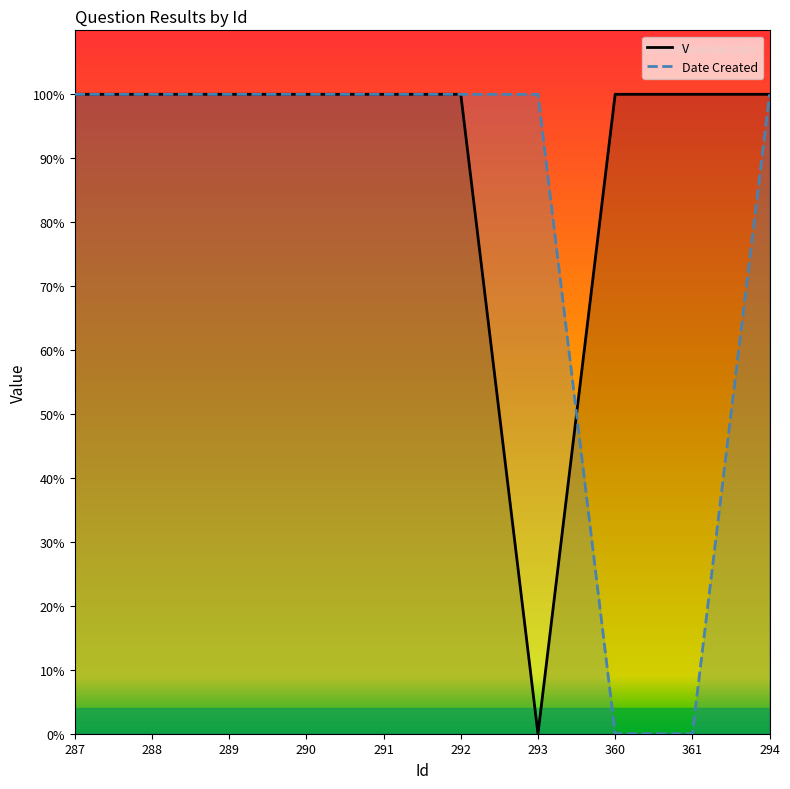

True or false: Date Created has more than 2 points higher than both neighbors.

False